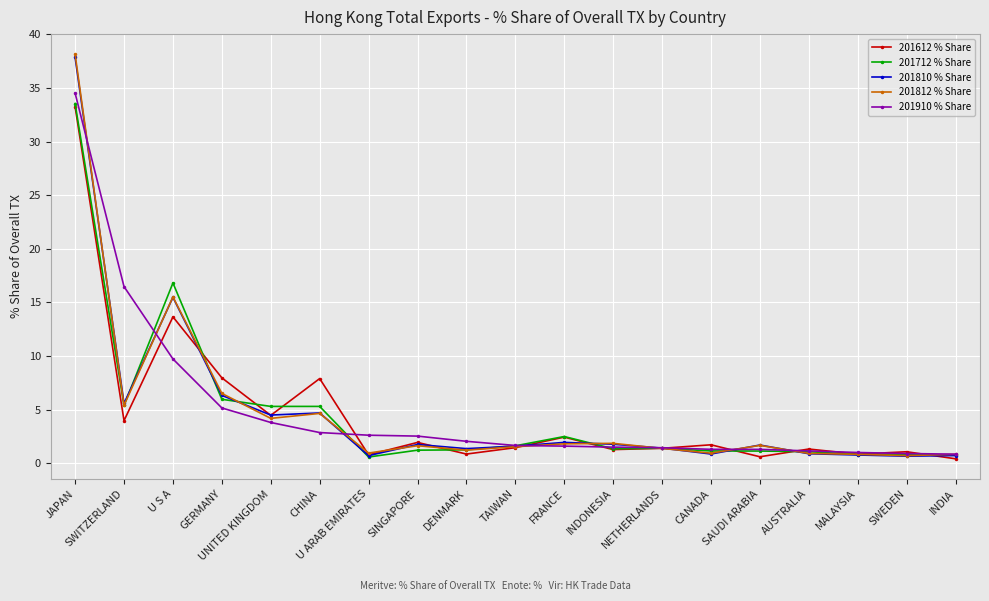

What is the minimum value shown in the chart?

0.4